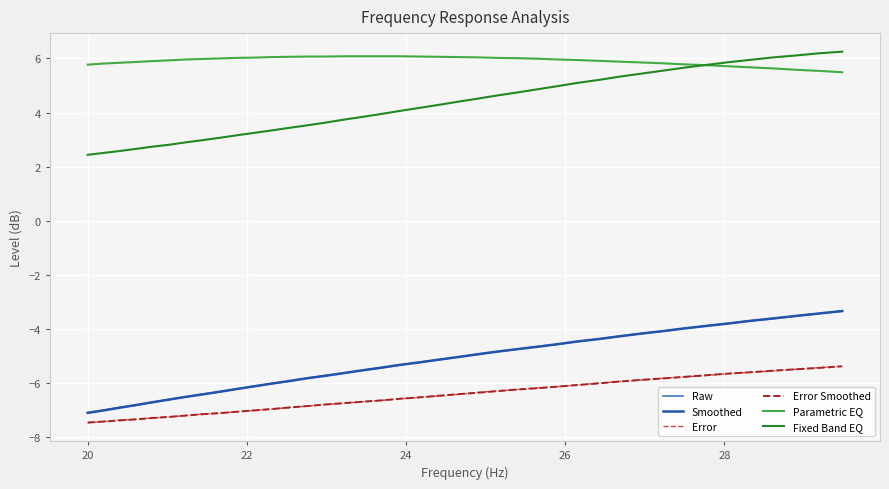

True or false: Smoothed and Error intersect in this chart.

False